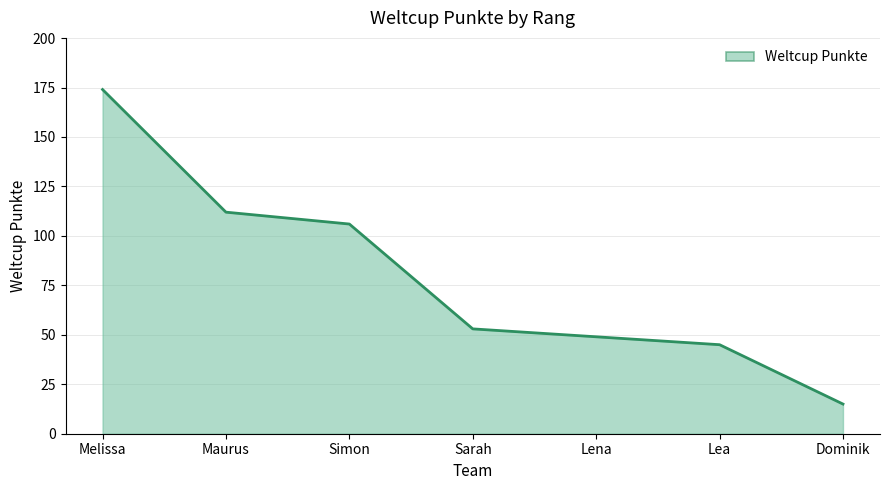

Reading left to right, extract all data points from this chart.

Melissa=174	Maurus=112	Simon=106	Sarah=53	Lena=49	Lea=45	Dominik=15